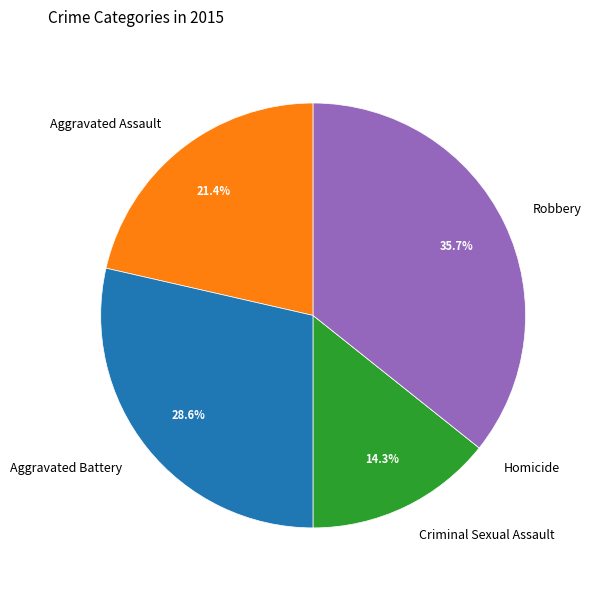

True or false: Aggravated Battery accounts for 29% of the total.

True